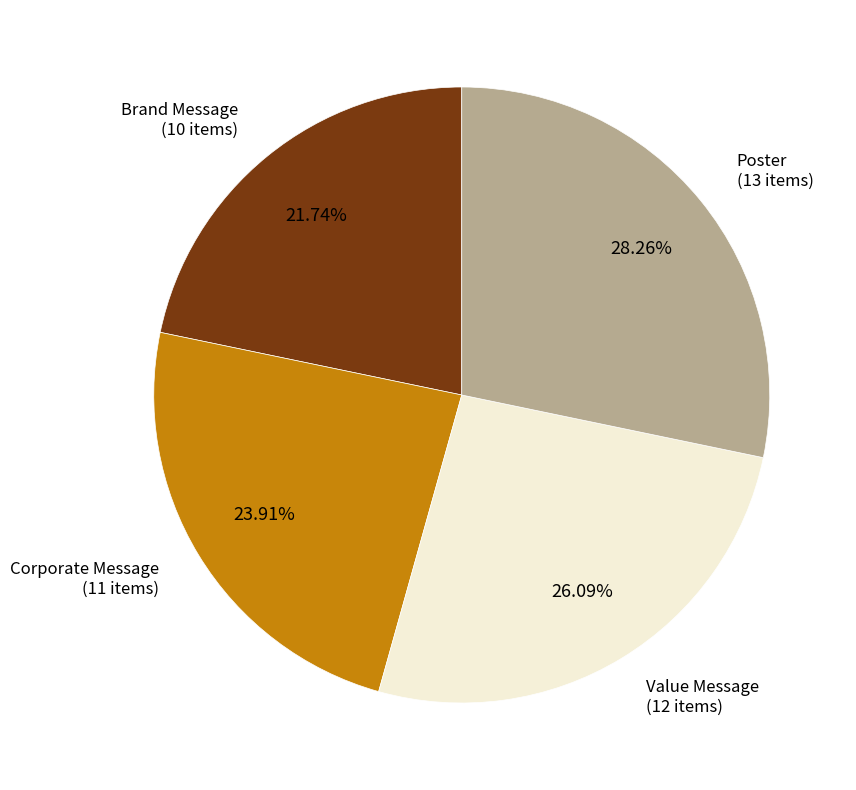

Does any single category account for the majority?

No